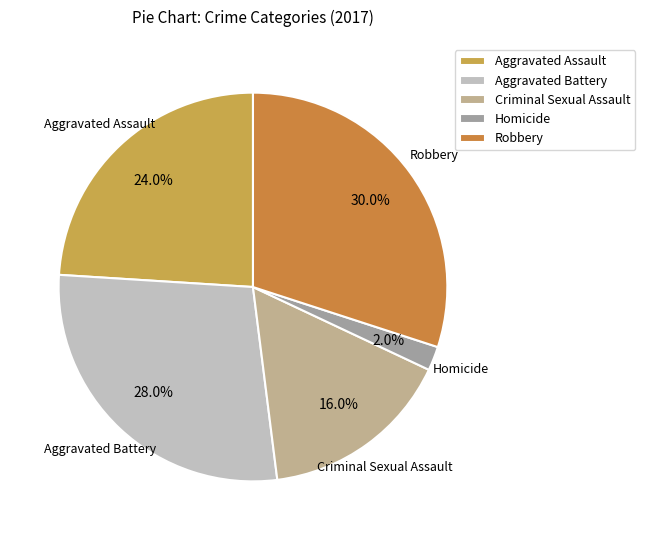

To the nearest percent, what percentage of the pie is Aggravated Assault?

24%